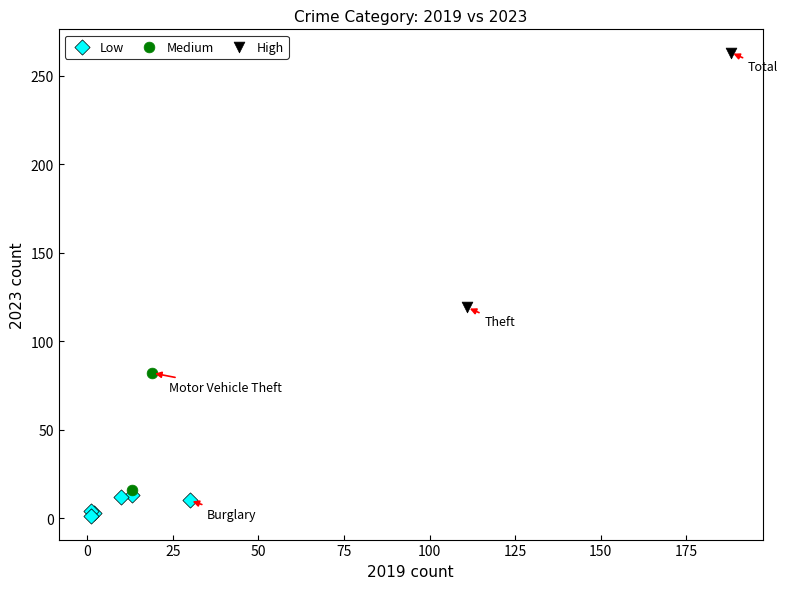

Which series contains the highest Y value?

High